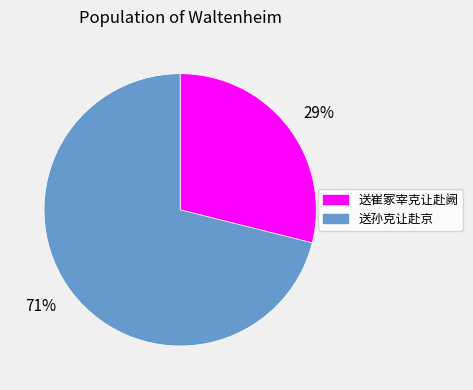

Do 71% and 29% together represent more than half of the pie?

Yes